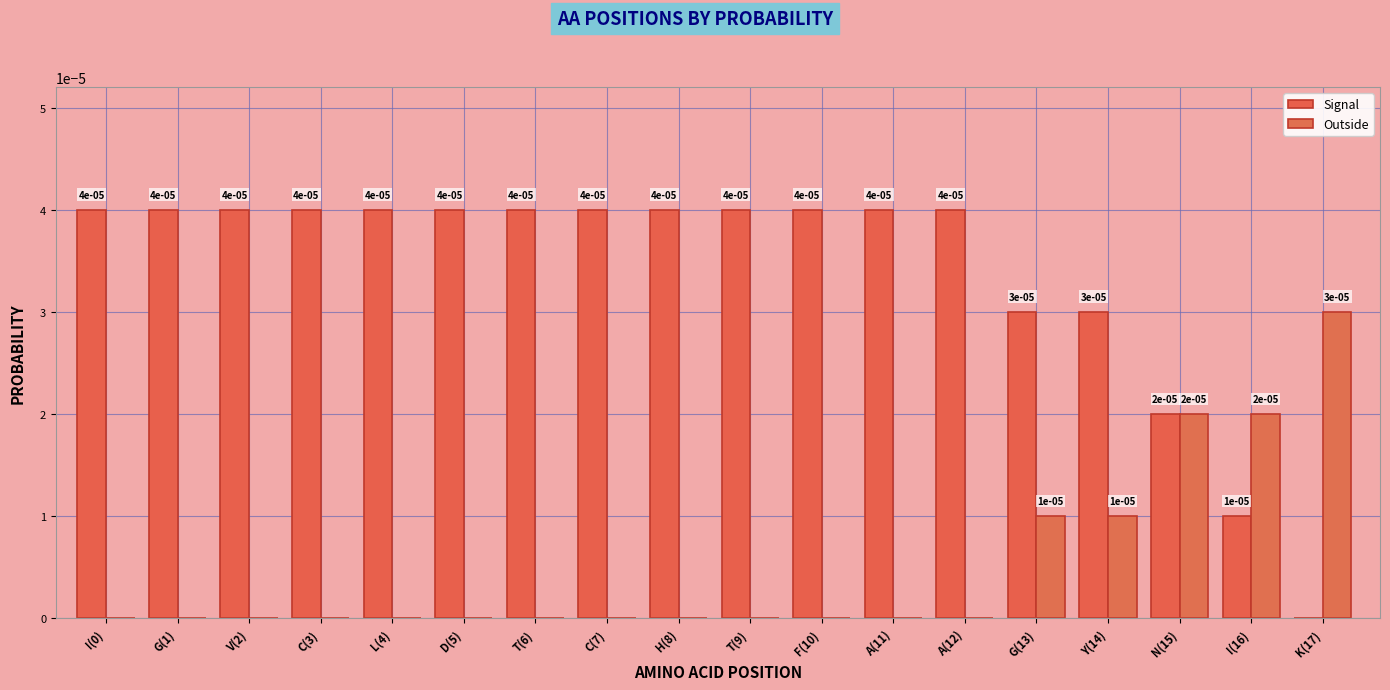

Are the bars grouped side by side (vs. stacked)?

Yes